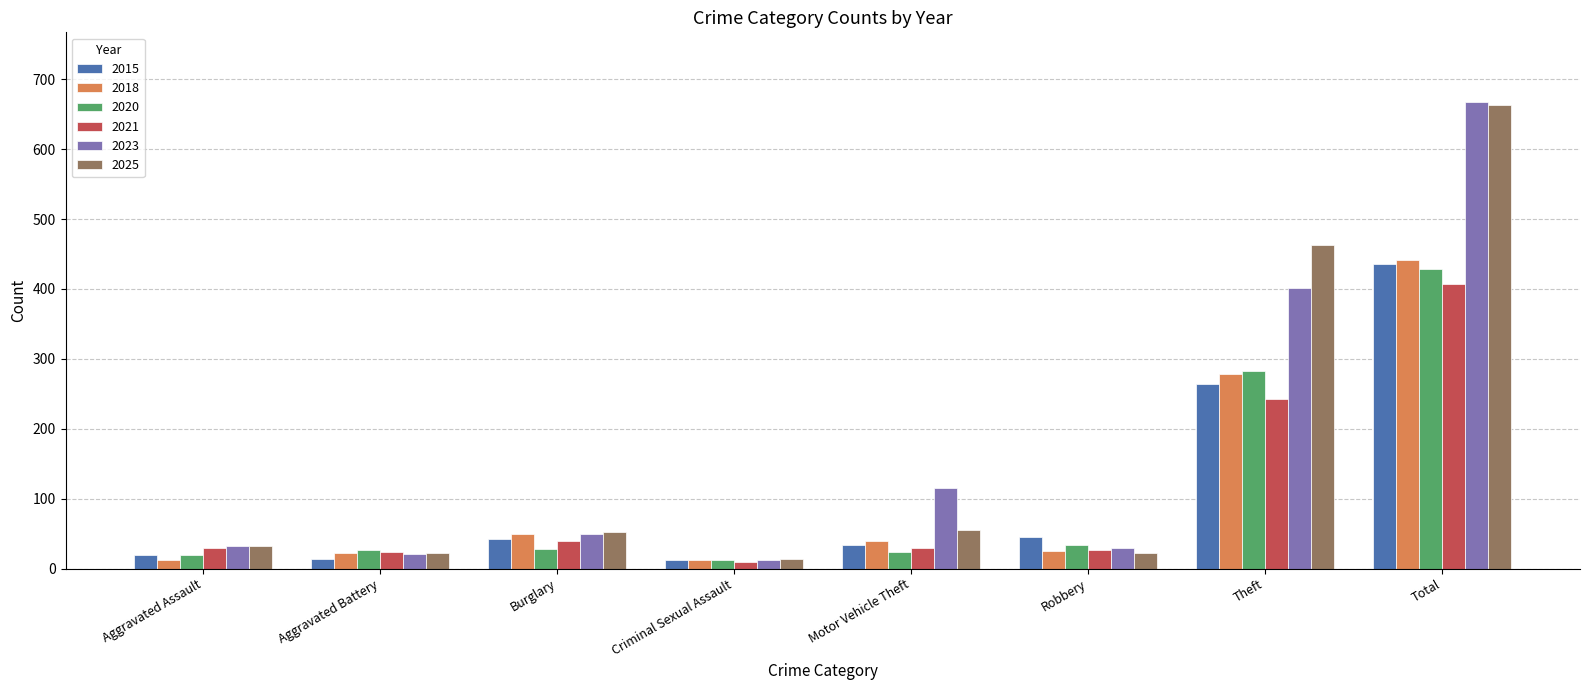

How many data points in 2018 are less than 40?

4